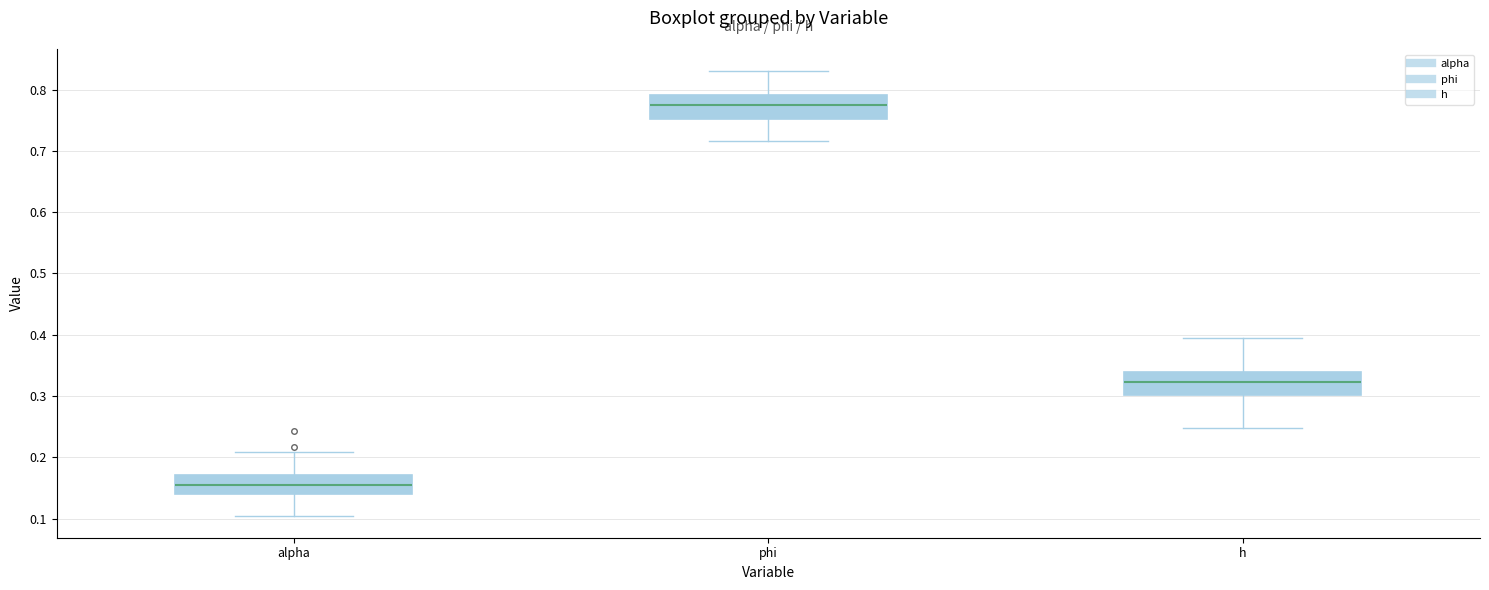

Where does the median line of the box for h sit on the y-axis? The values are not printed on the chart, so give them approximately, as read against the axis.

0.32